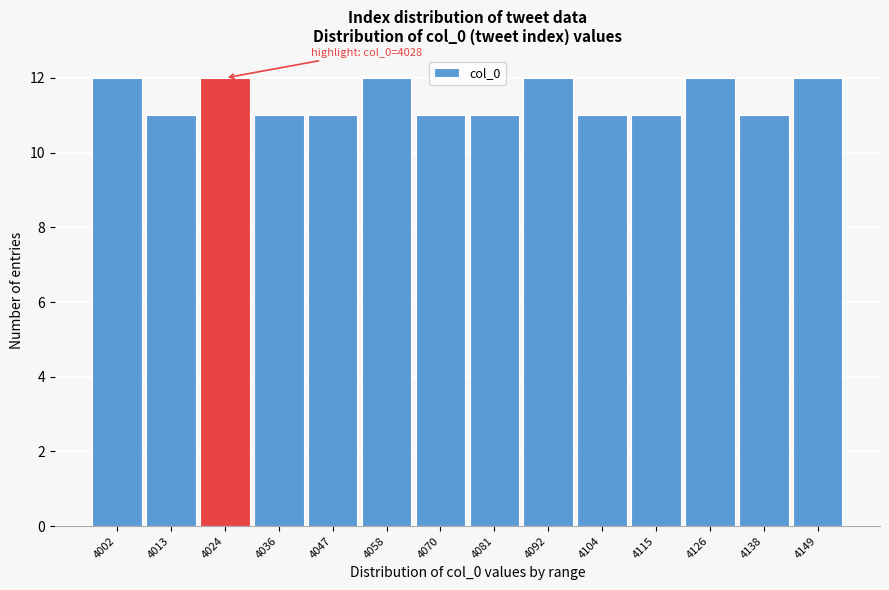

Reading right to left, list all the values displayed in this chart.

12	11	12	11	11	12	11	11	12	11	11	12	11	12